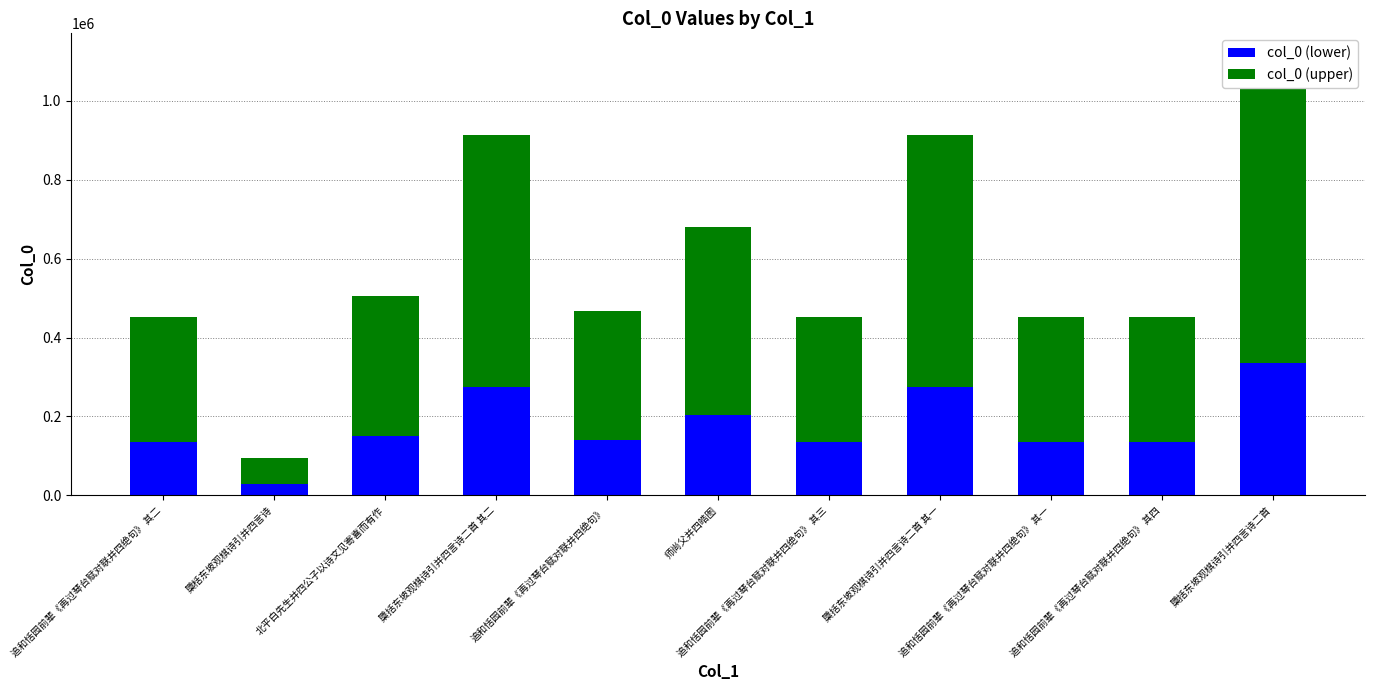

What is the difference between the col_0 (upper) values at 檃括东坡观棋诗引并四言诗二首 and 追和恬园前辈《再过琴台赋对联并四绝句》 其四?

463583